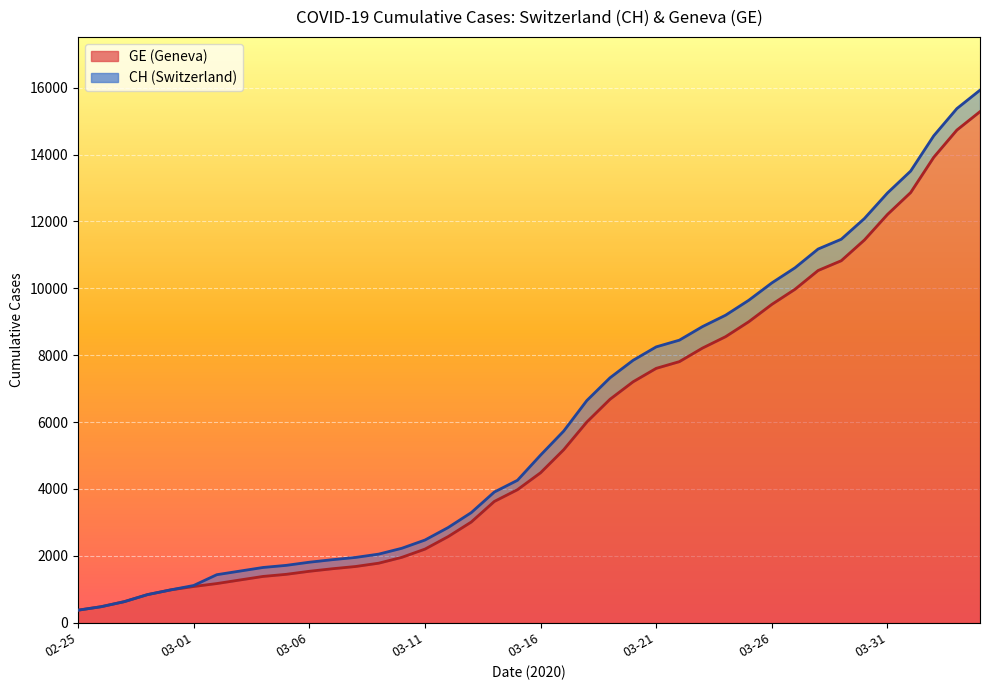

True or false: CH has a value of 645 at 16.

False